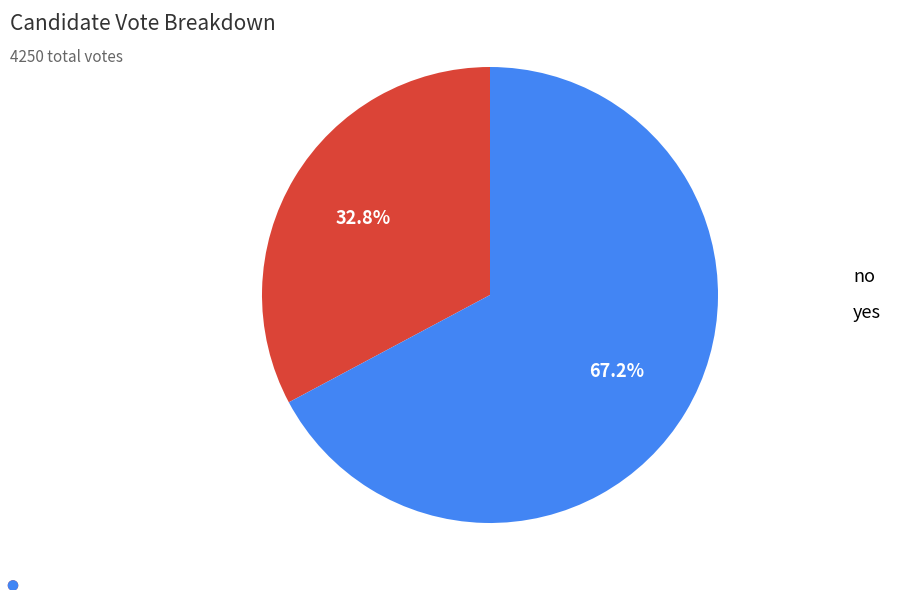

How many segments does this pie chart have?

2